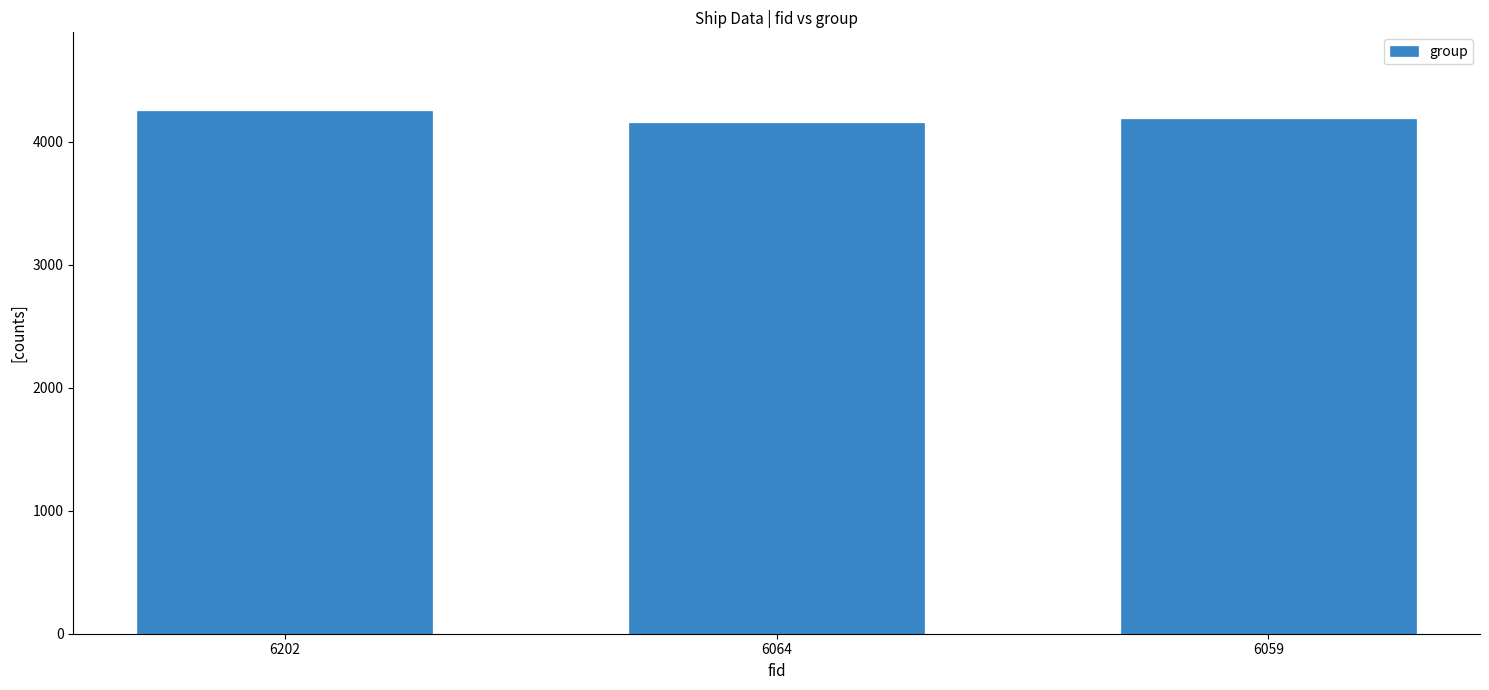

What is the difference between the maximum and minimum values?

96